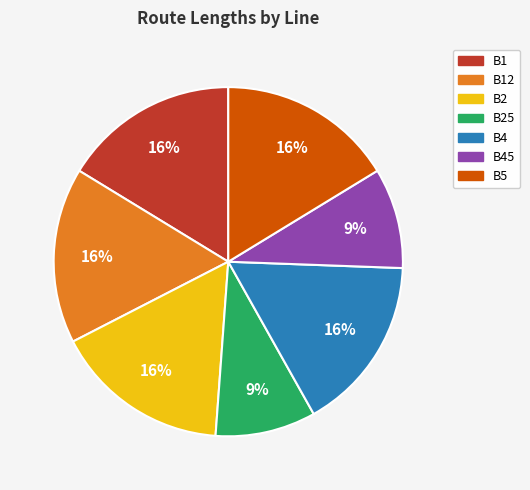

To the nearest percent, what is the difference between the largest and smallest slice percentages?

7%